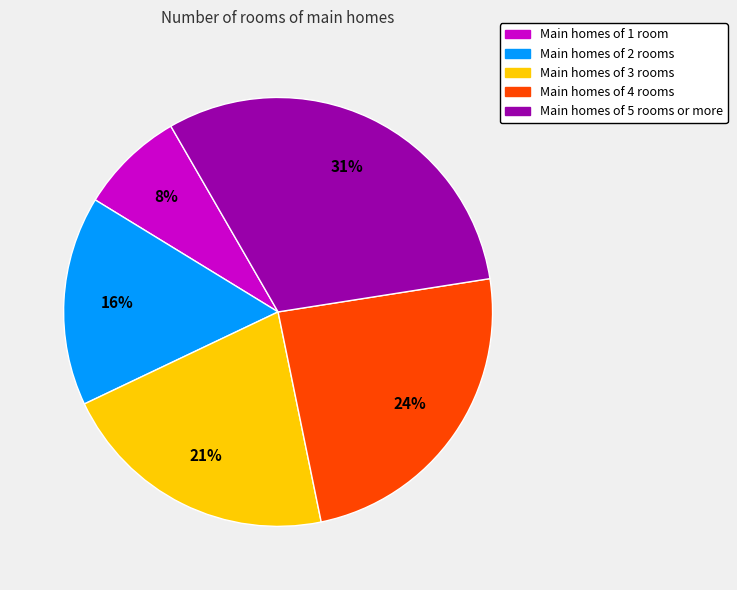

Does any single category account for the majority?

No